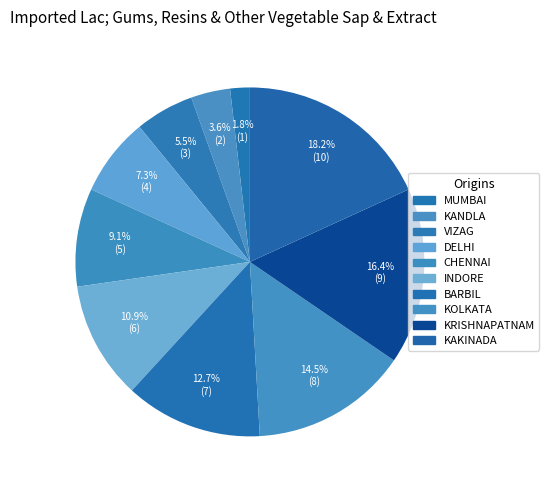

Count the number of slices in the pie.

10